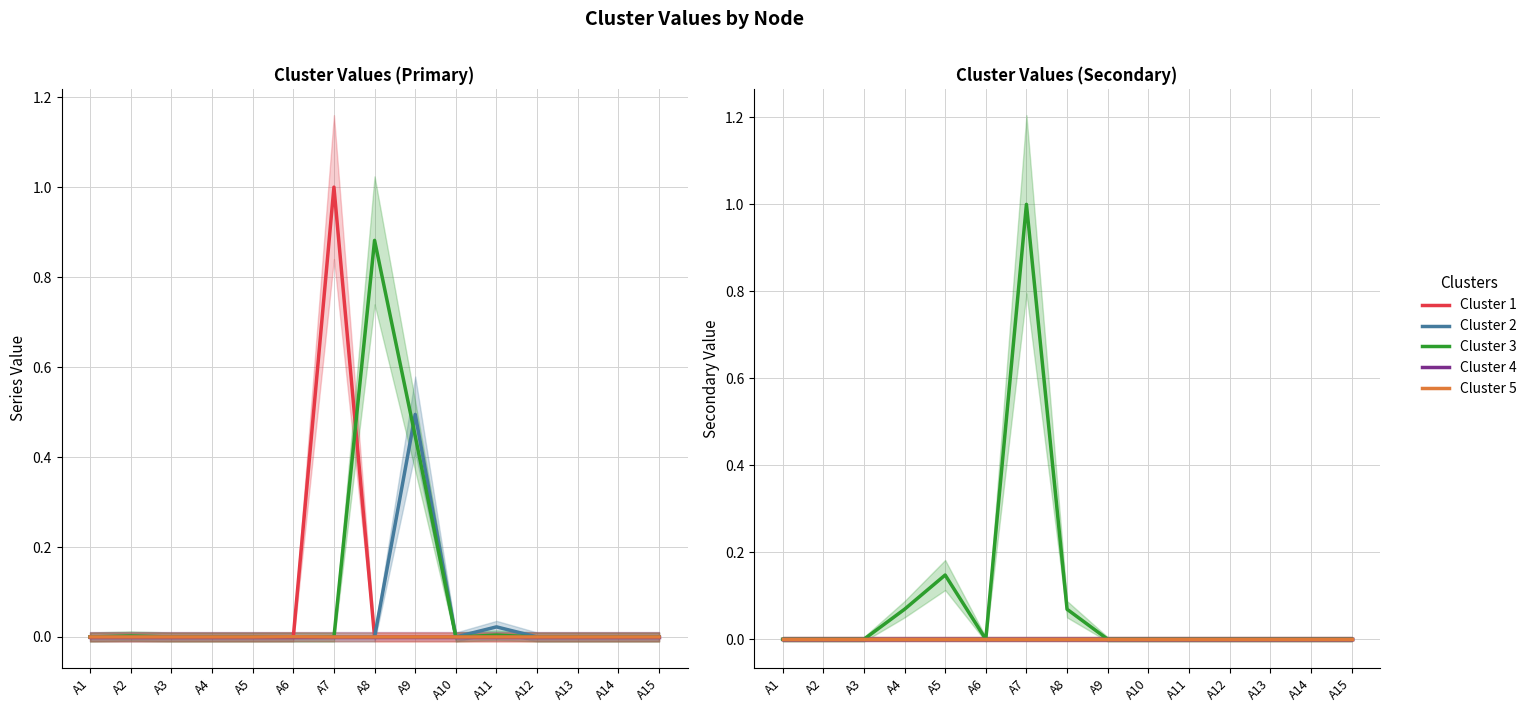

True or false: Cluster 3 has a value of 0.0 at A15.

True